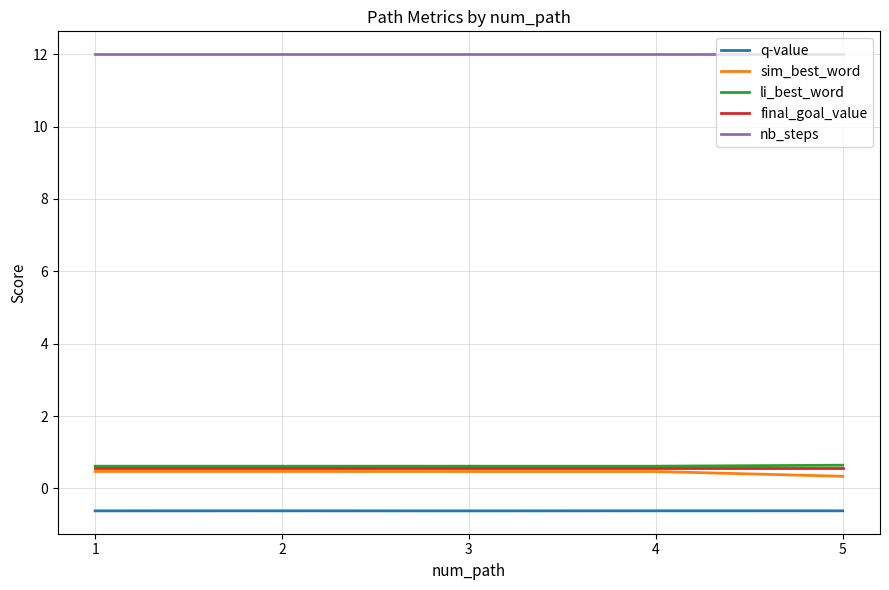

What is the smallest value displayed?

-0.6